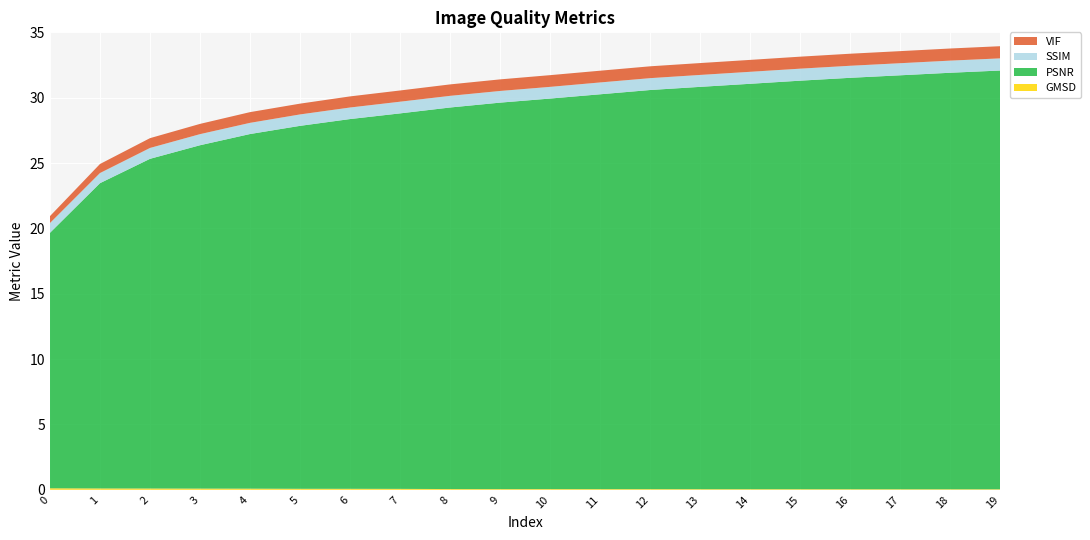

Reading right to left, extract all data points from this chart.

GMSD: 0.0	0.0	0.0	0.0	0.0	0.0	0.0	0.0	0.0	0.1	0.1	0.1	0.1	0.1	0.1	0.1	0.1	0.1	0.1	0.1
PSNR: 32.0	31.9	31.7	31.5	31.3	31.0	30.8	30.5	30.2	29.9	29.6	29.2	28.7	28.3	27.8	27.1	26.3	25.2	23.4	19.5
SSIM: 0.9	0.9	0.9	0.9	0.9	0.9	0.9	0.9	0.9	0.9	0.9	0.9	0.9	0.9	0.9	0.9	0.8	0.8	0.8	0.7
VIF: 0.9	0.9	0.9	0.9	0.9	0.9	0.9	0.9	0.9	0.9	0.9	0.9	0.9	0.9	0.8	0.8	0.8	0.8	0.7	0.5